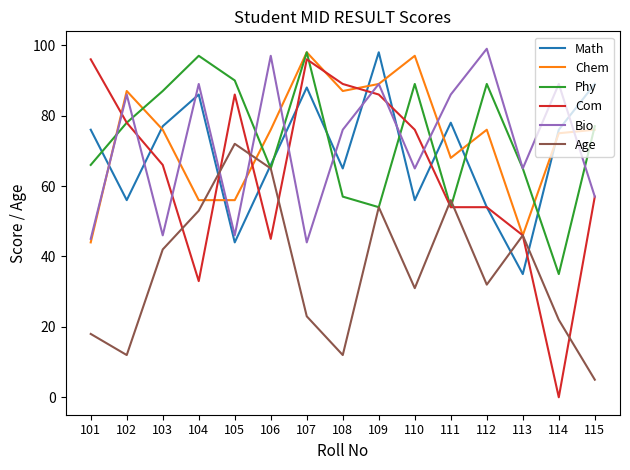

At which label does Chem reach its peak?

107